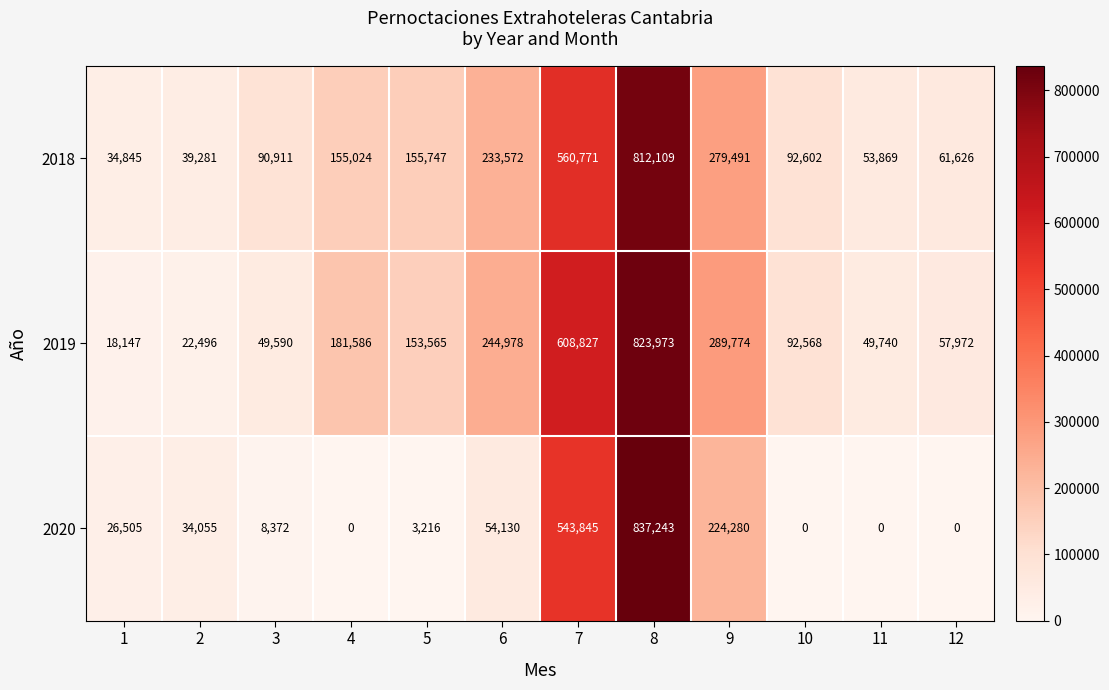

What is the difference between the 2018 values at 11 and 10?

38733